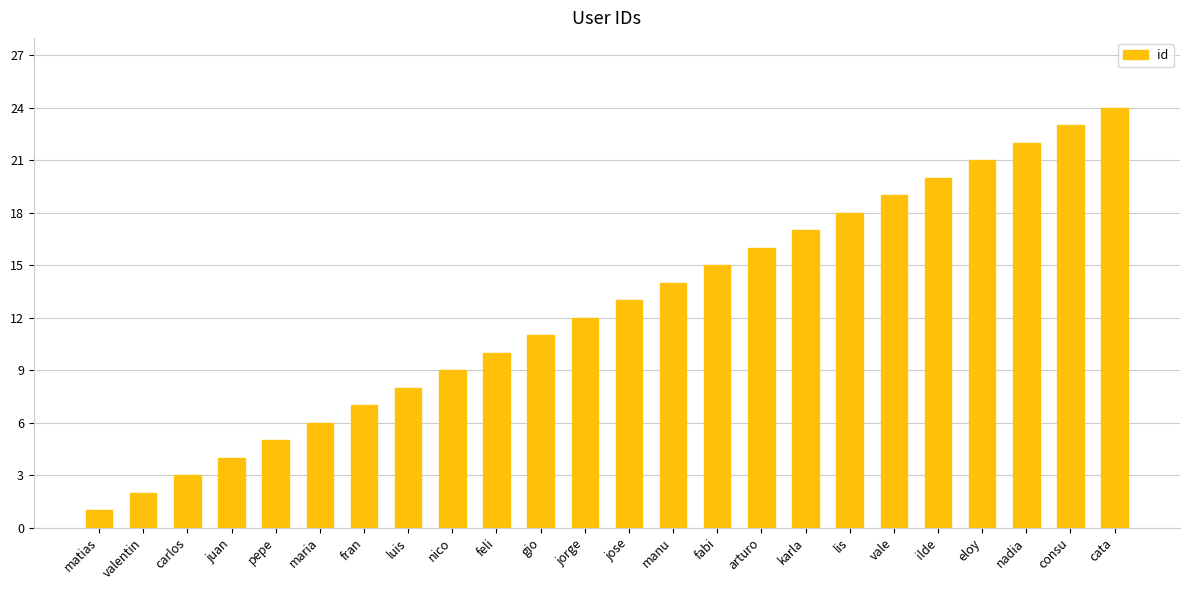

Which label corresponds to the smallest value in the chart?

matias